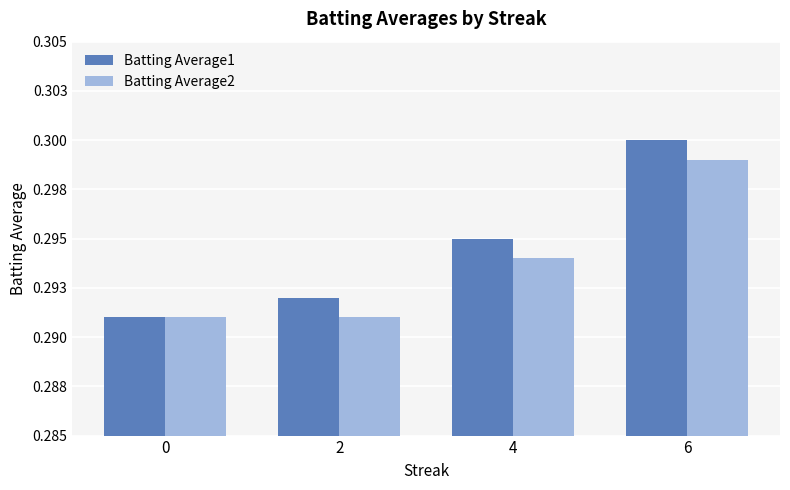

Is the value of Batting Average2 at 4 greater than the value of Batting Average1 at 4?

No